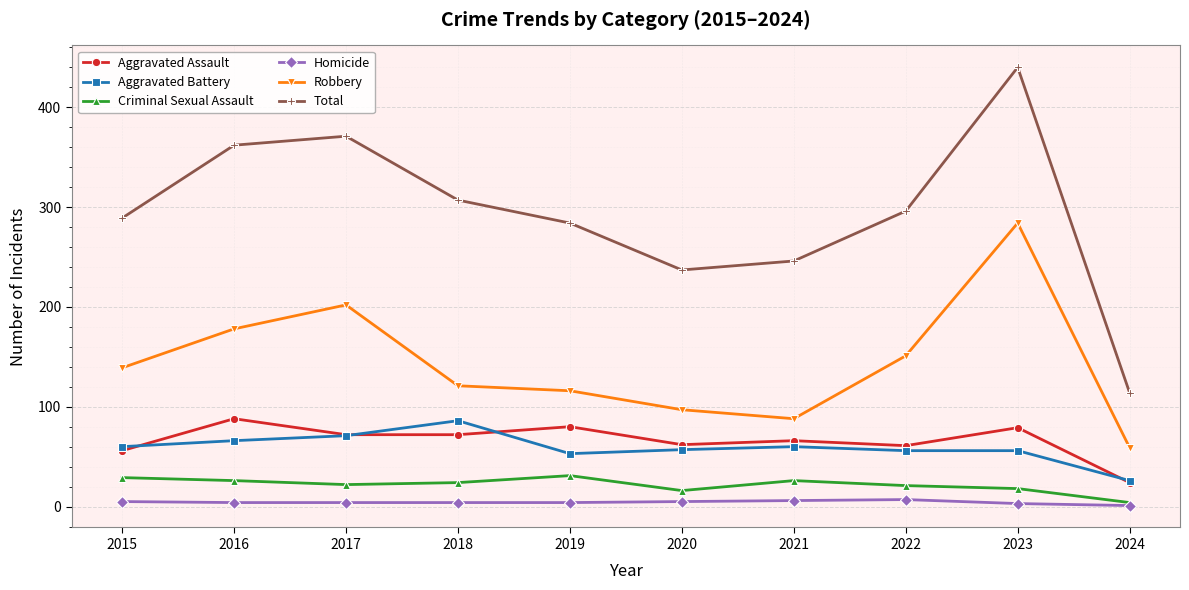

What is the difference between the maximum and minimum values in the Robbery series?

225